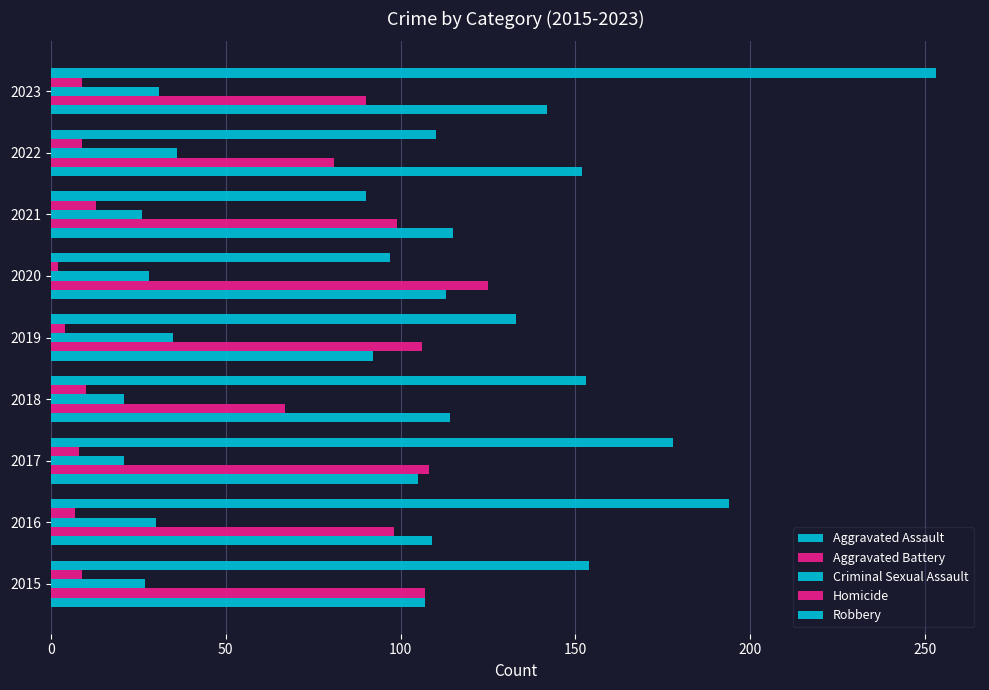

Count the number of data series in this chart.

5